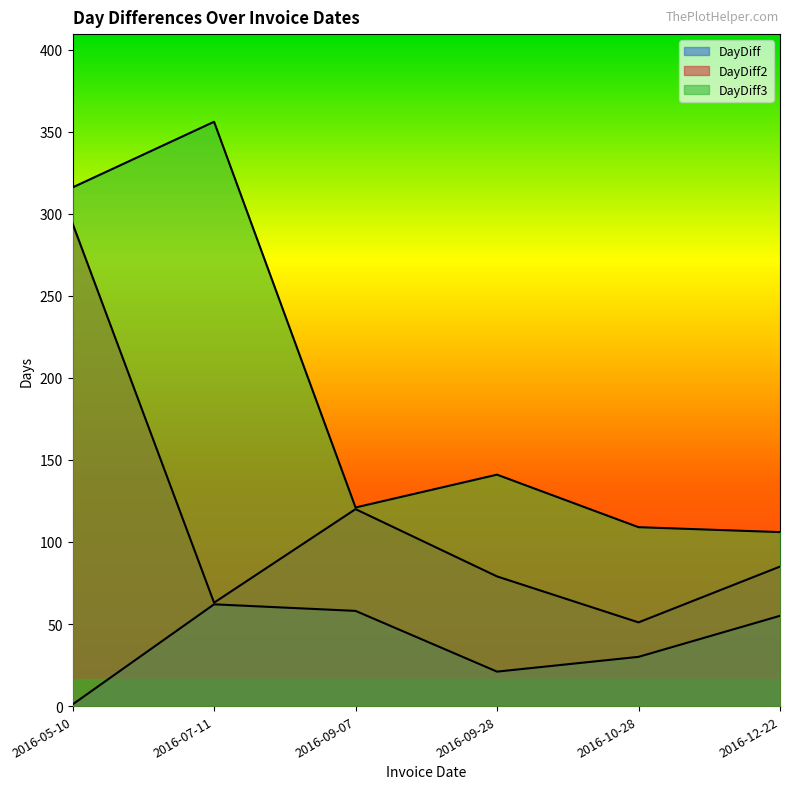

Is it true that DayDiff2 equals 120 at 2016-09-07?

True